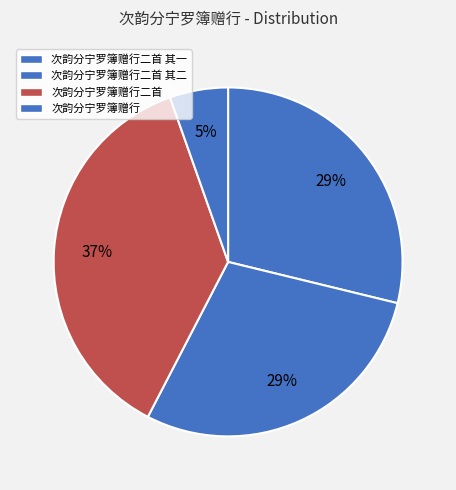

To the nearest percent, what portion does 次韵分宁罗簿赠行二首 represent?

37%